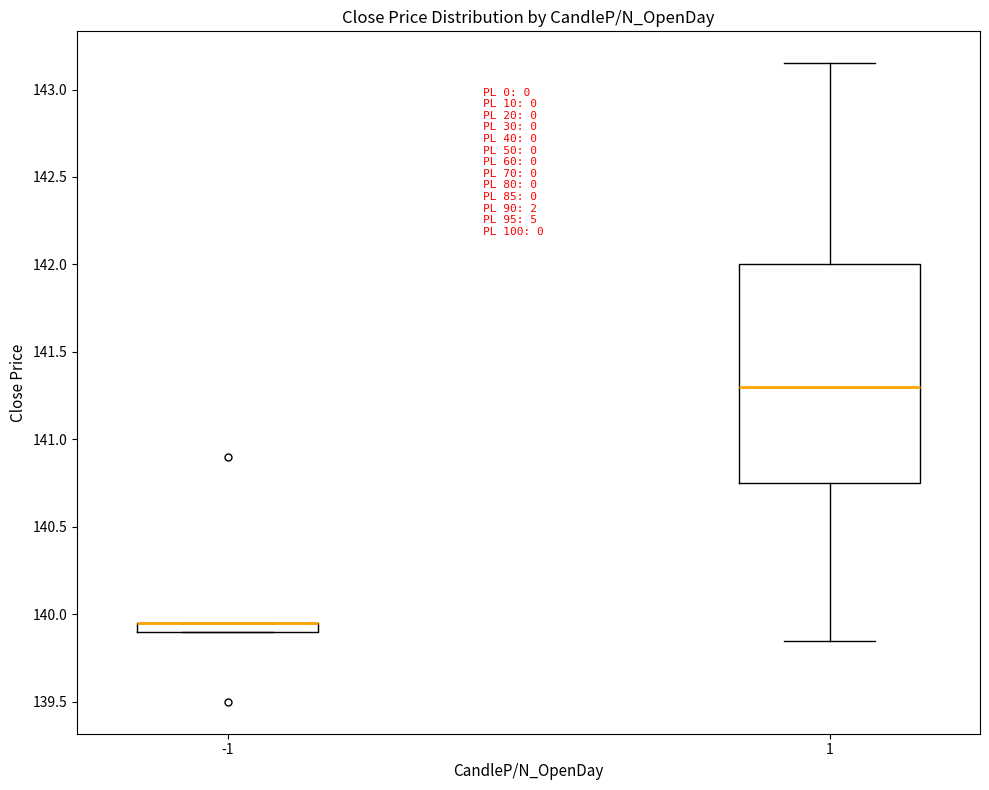

Comparing the boxes themselves (not the whiskers), which one is the tallest?

1